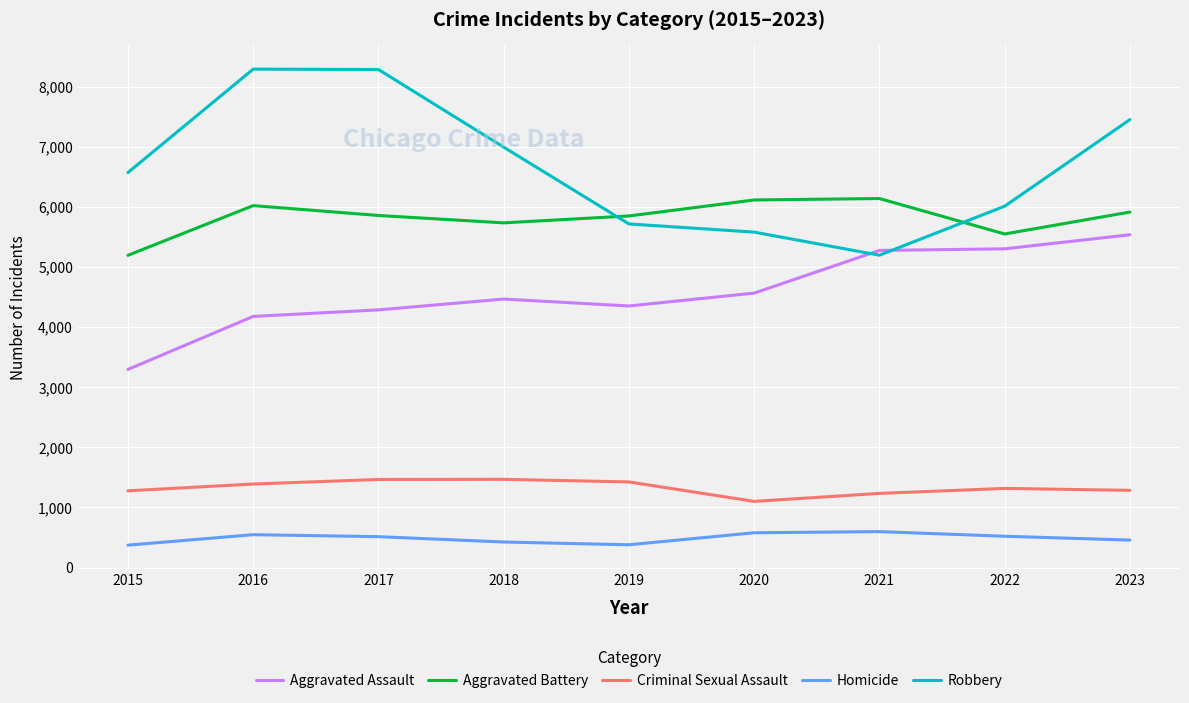

What is the minimum value shown in the chart?

373